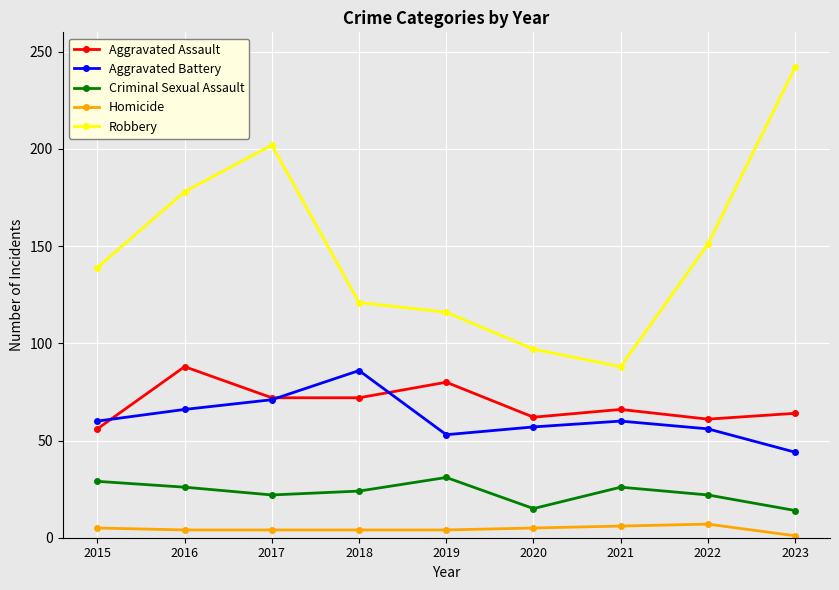

In Aggravated Assault, how many points are higher than both neighbors (excluding endpoints)?

3